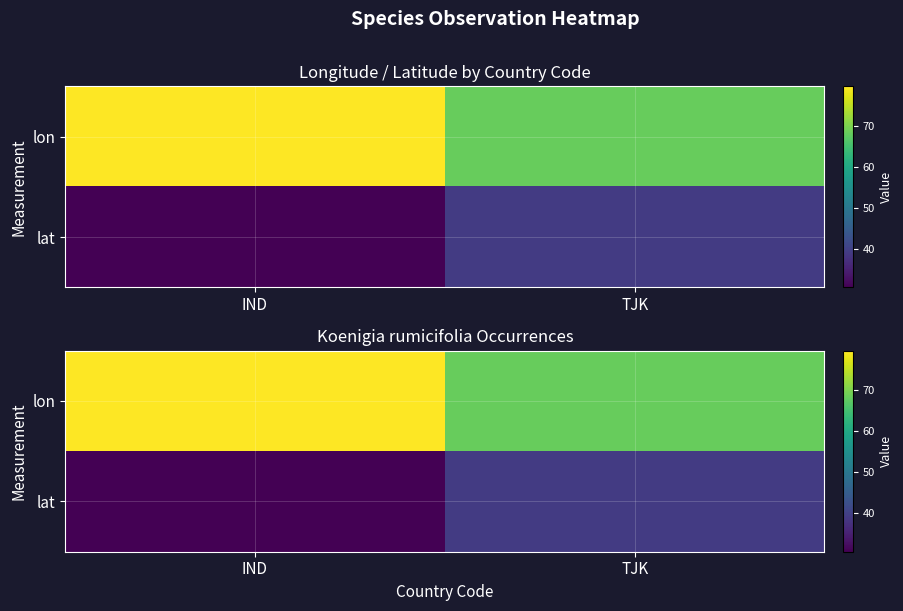

Which label corresponds to the smallest value in the chart?

IND